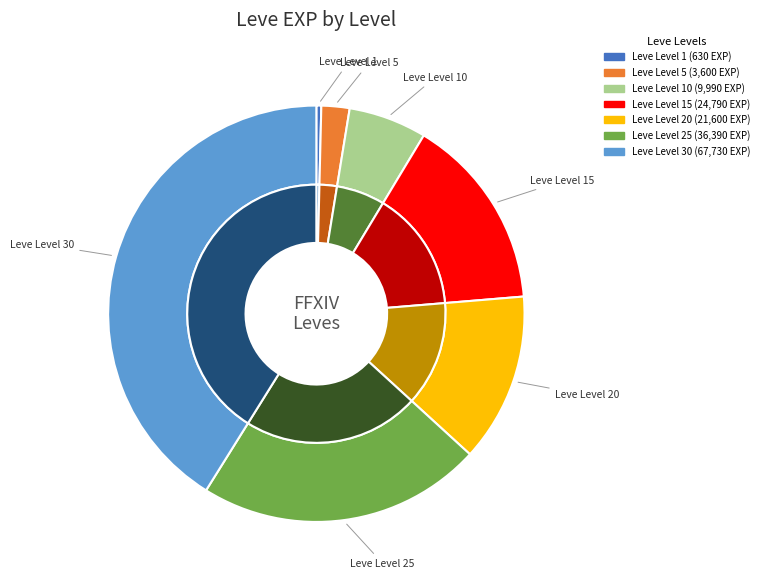

To the nearest percent, what percentage of the pie is Leve Level 25?

22%